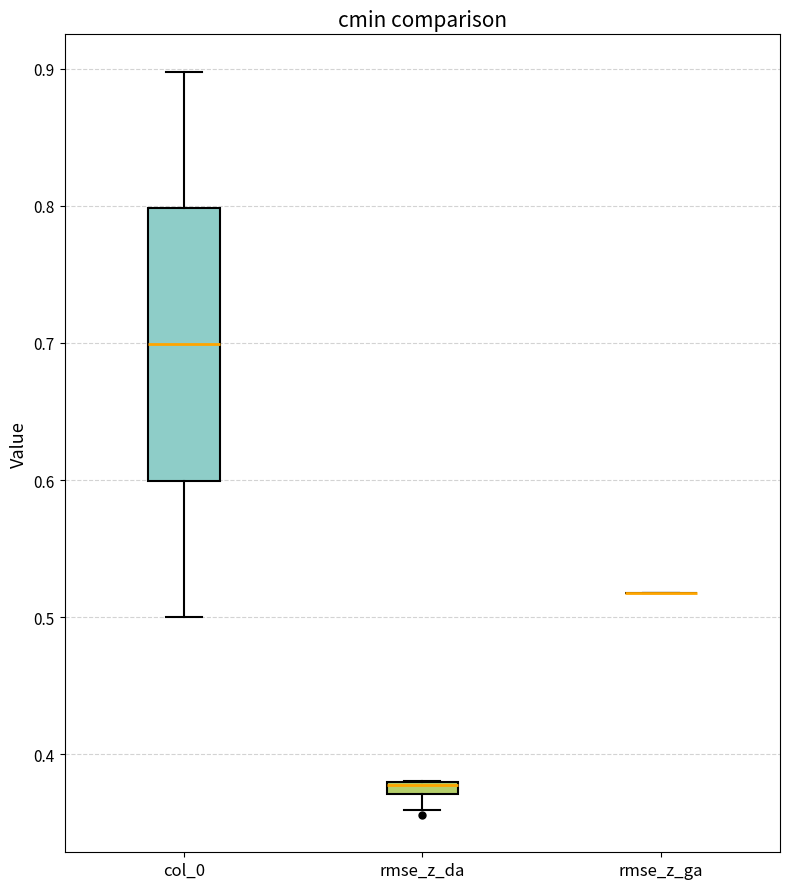

Which box is the tallest, from its lower edge to its upper edge?

col_0